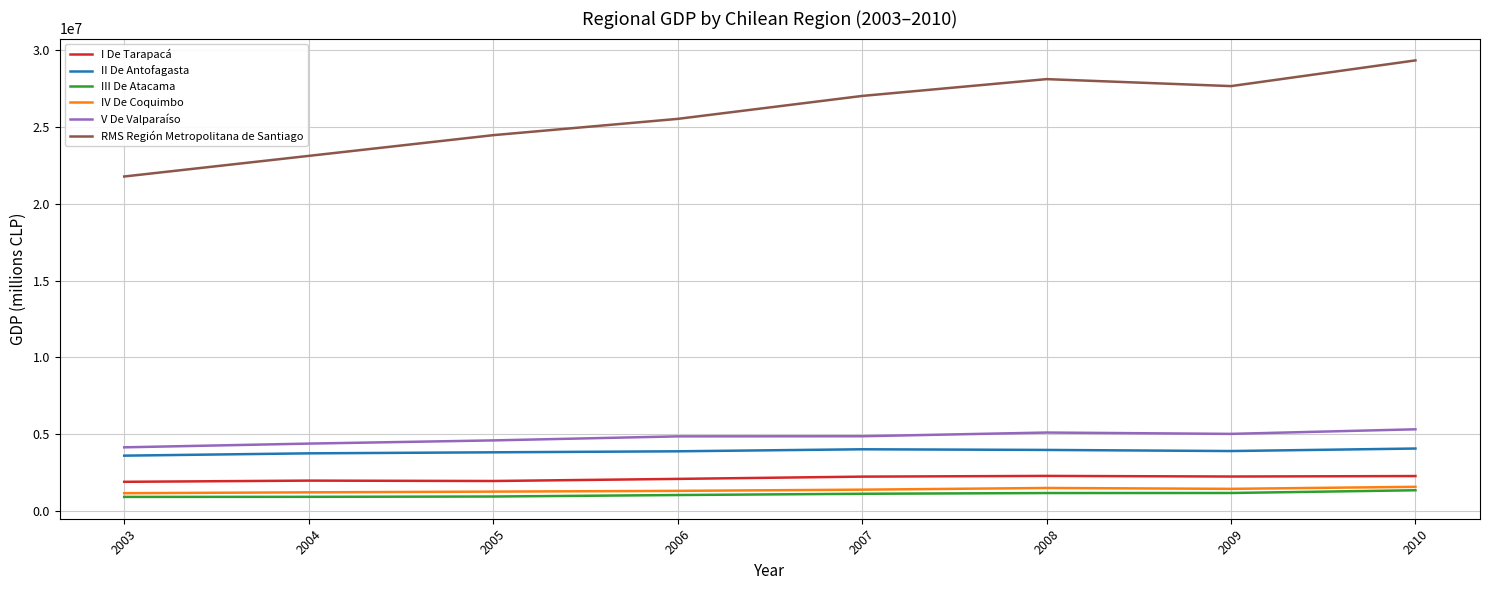

What is the spread (max minus min) of values at 2008?

26925226